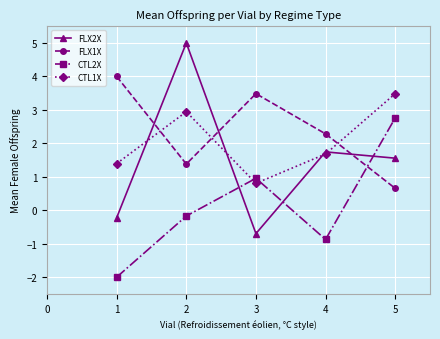

The value of CTL2X at 2 is -0.2. True or false?

True